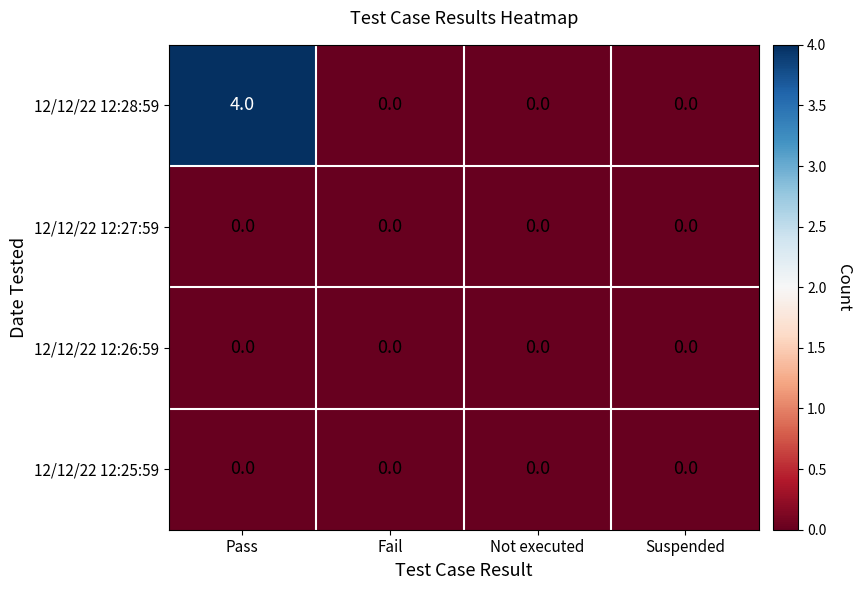

Which series has the widest spread of values?

12/12/22 12:28:59